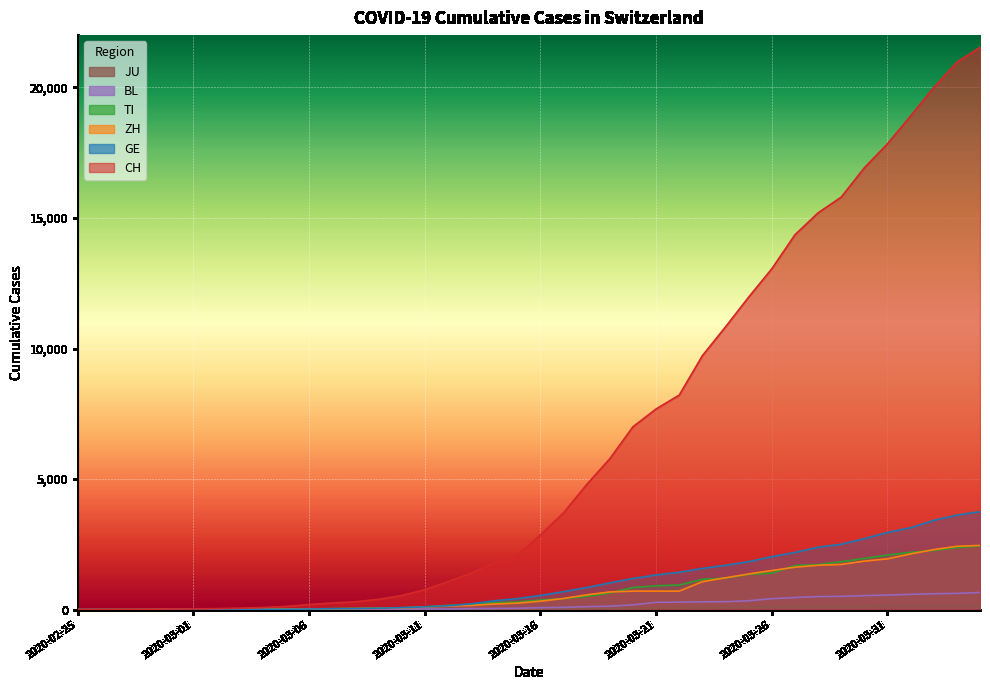

How many lines are shown in the chart?

6